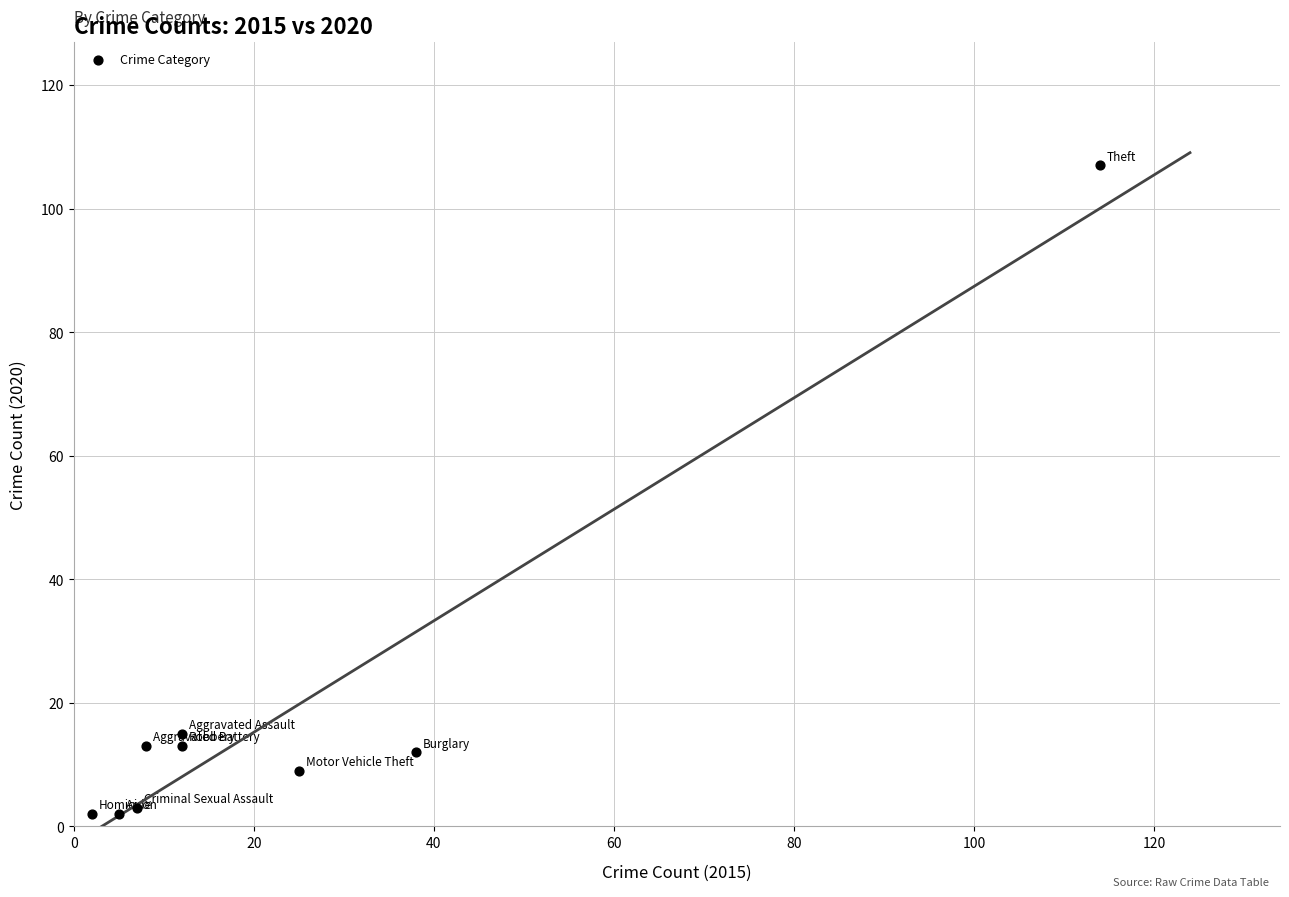

What is the range of X values (max minus min)?

112